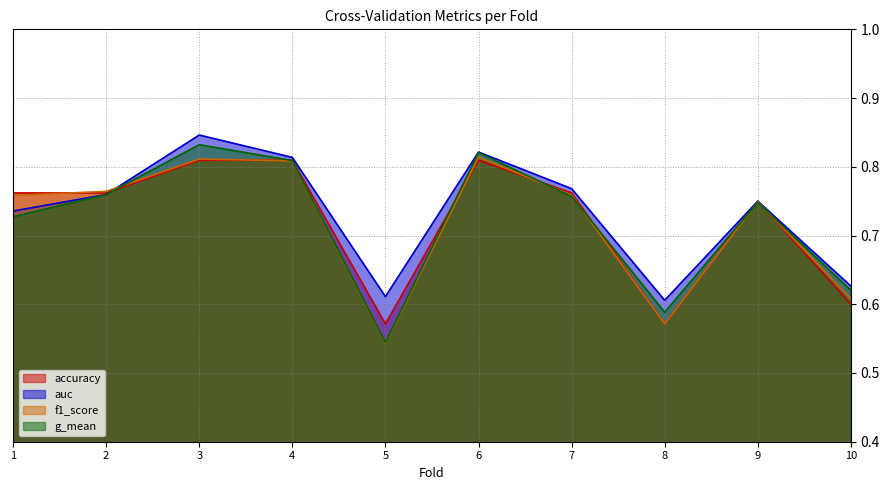

At which label does auc reach its minimum?

8